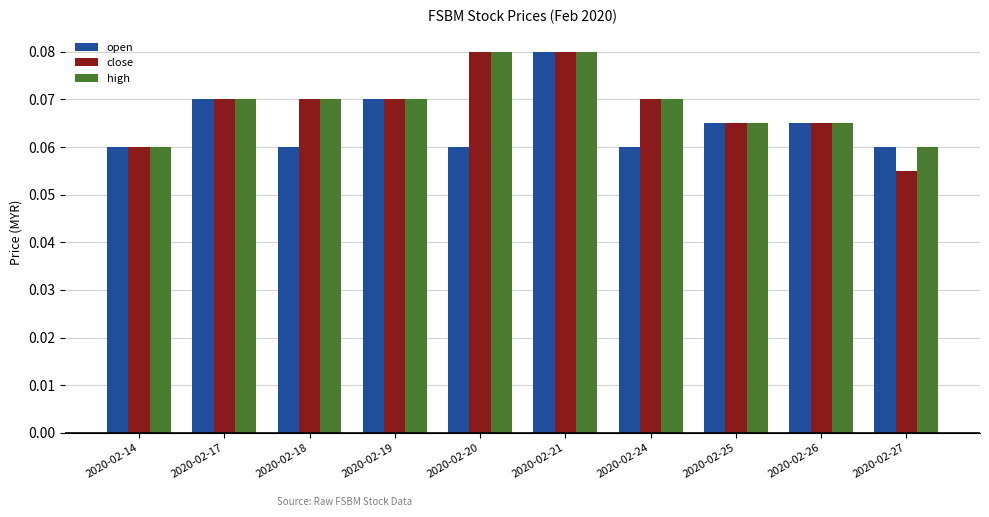

Which series has the widest spread of values?

close